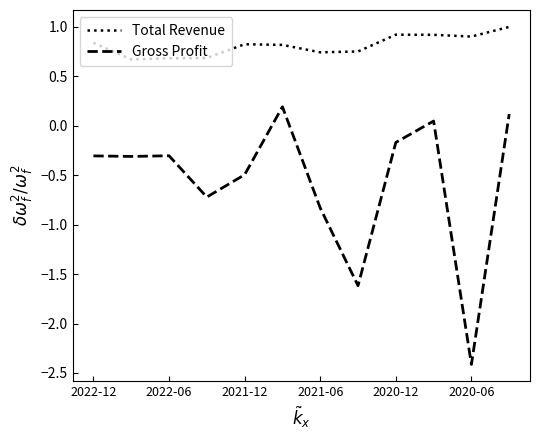

True or false: Gross Profit and Total Revenue intersect in this chart.

False